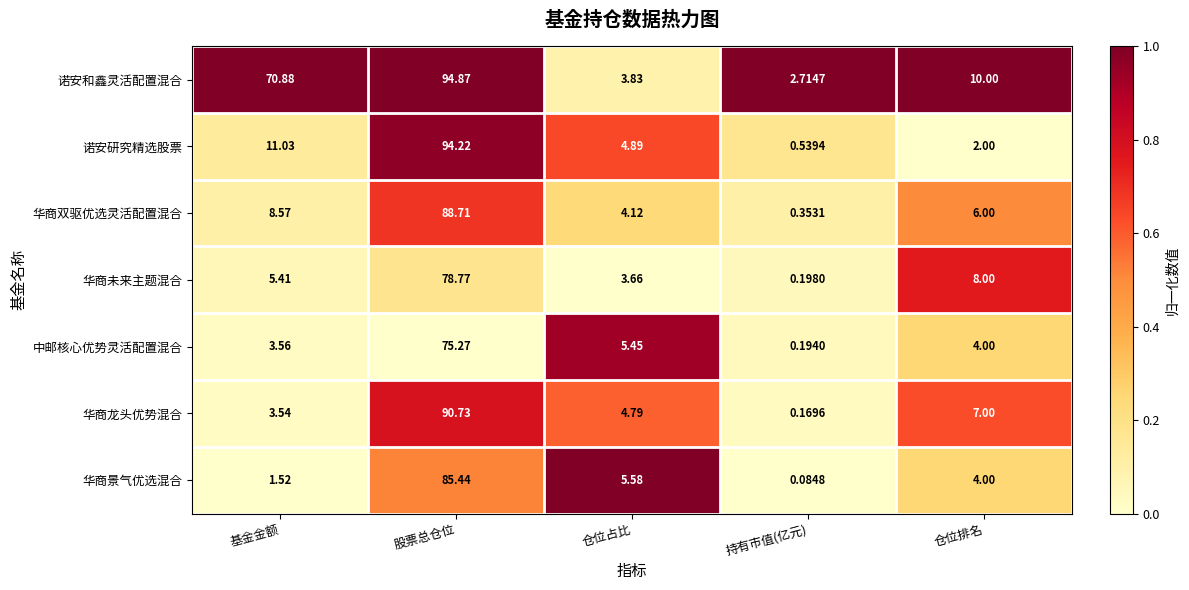

Where does the 华商未来主题混合 series first go above 5?

基金金额